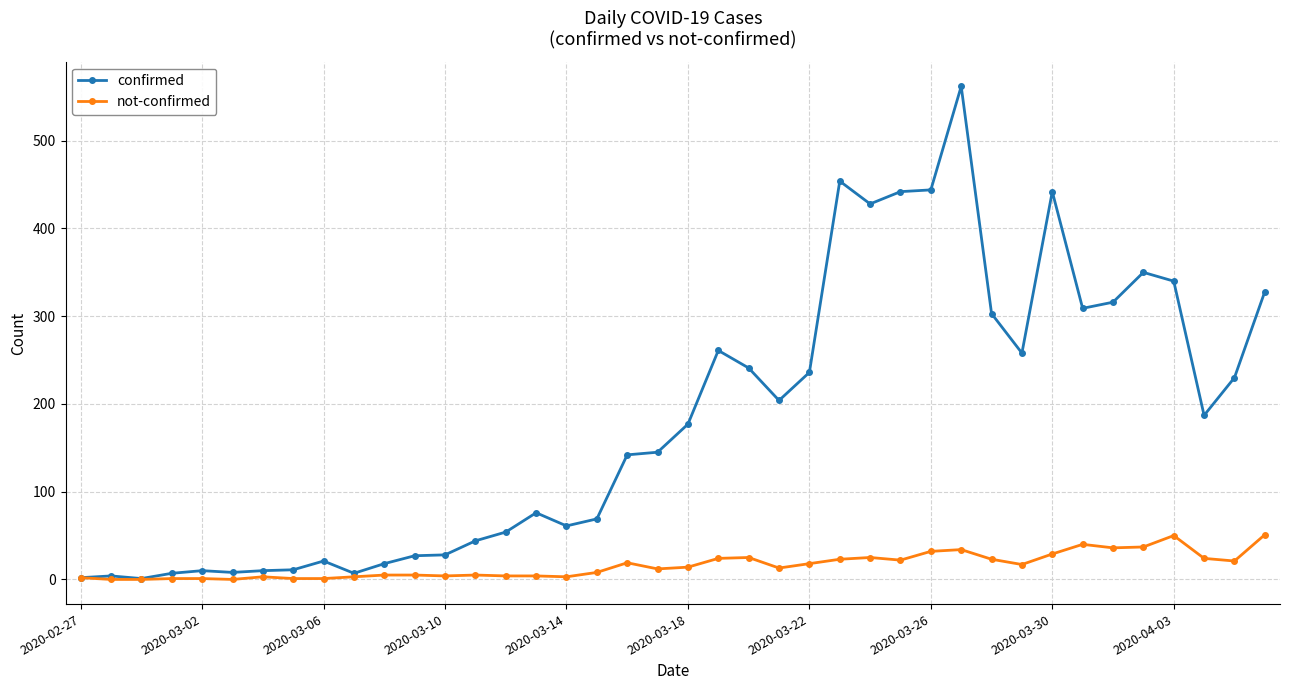

What is the value of the not-confirmed point at the 39th from the left?

21